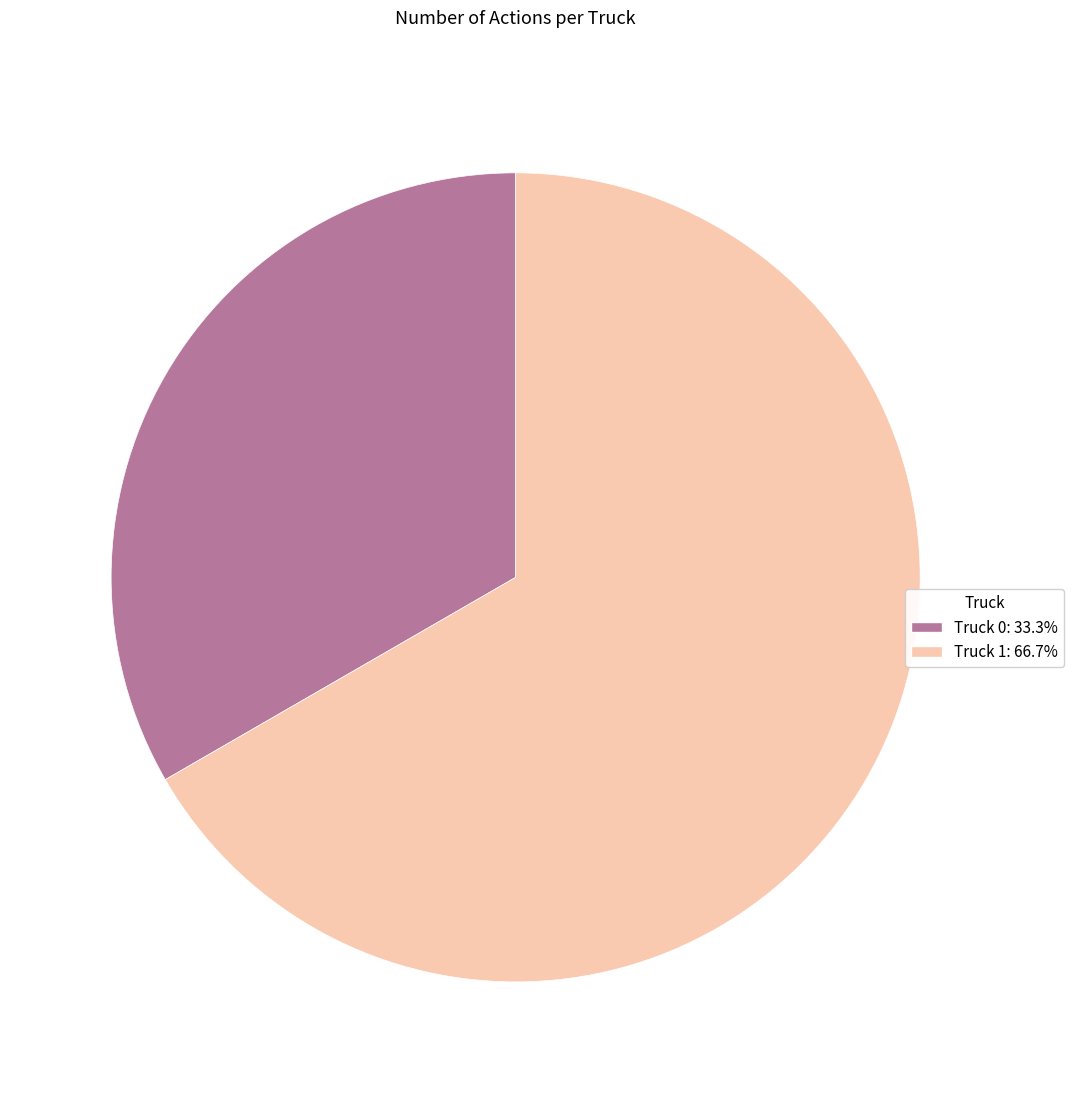

Between Truck 1 and Truck 0, which is larger?

Truck 1